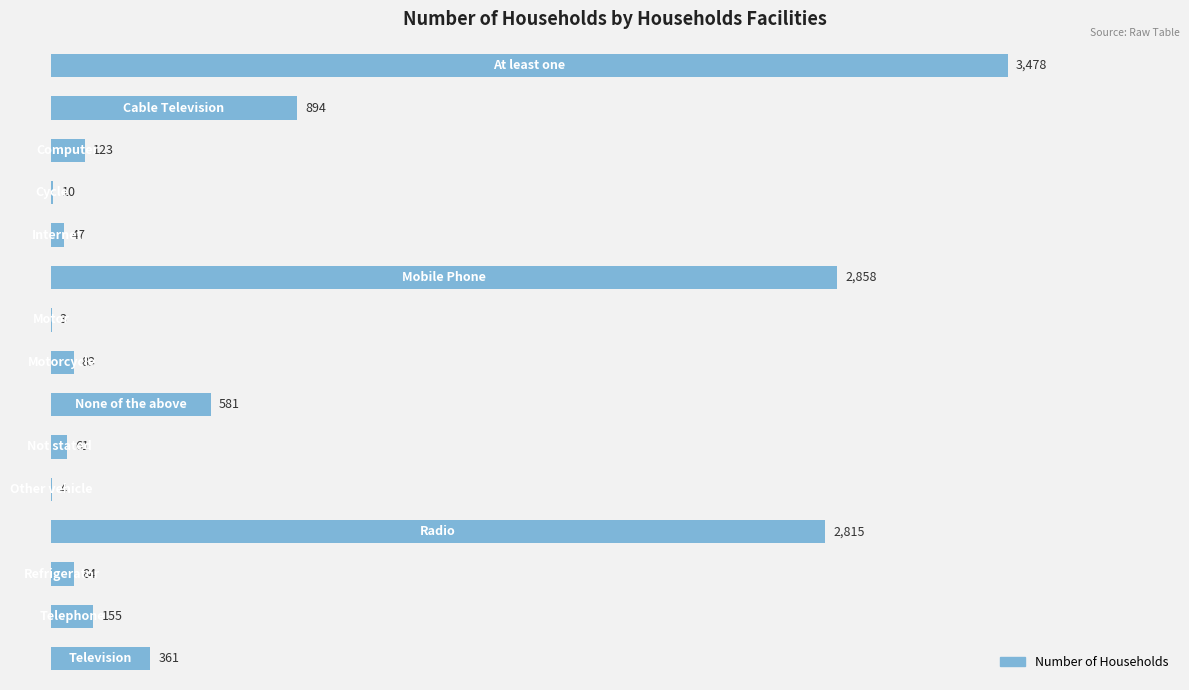

What is the average value?

770